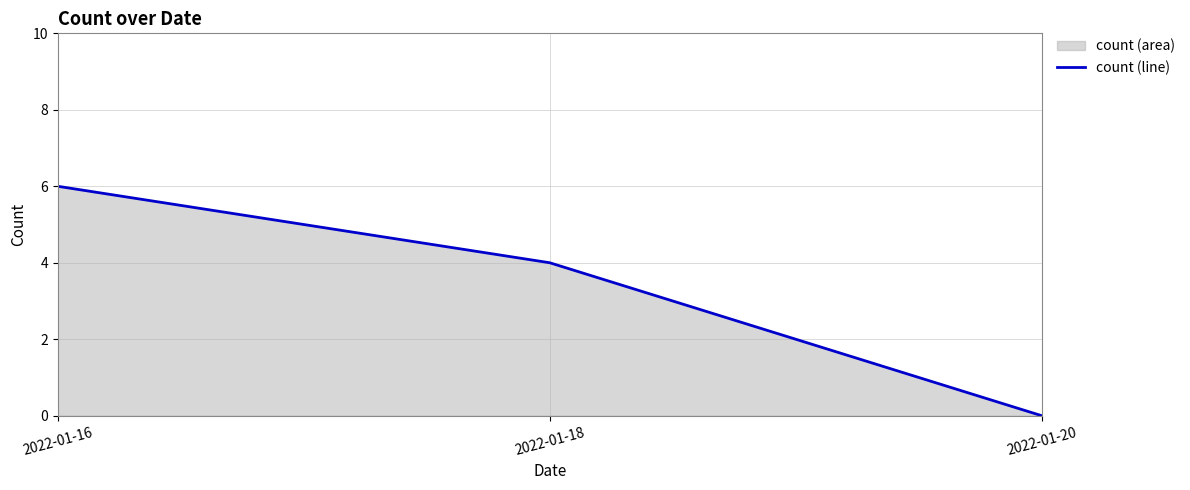

Is it true that the value at 2022-01-18 is 3?

False